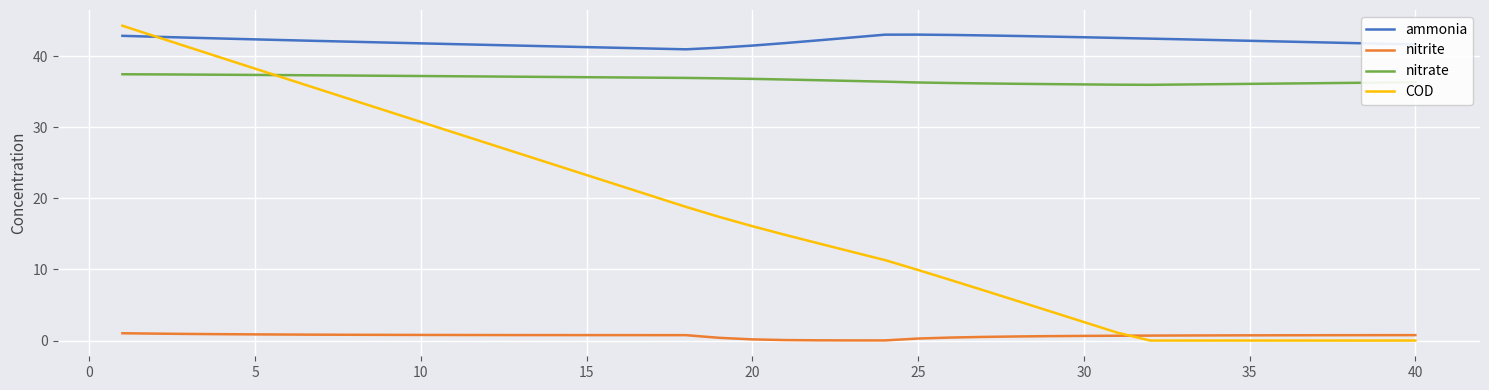

List the series in order of their peak value, lowest first.

nitrite, nitrate, ammonia, COD